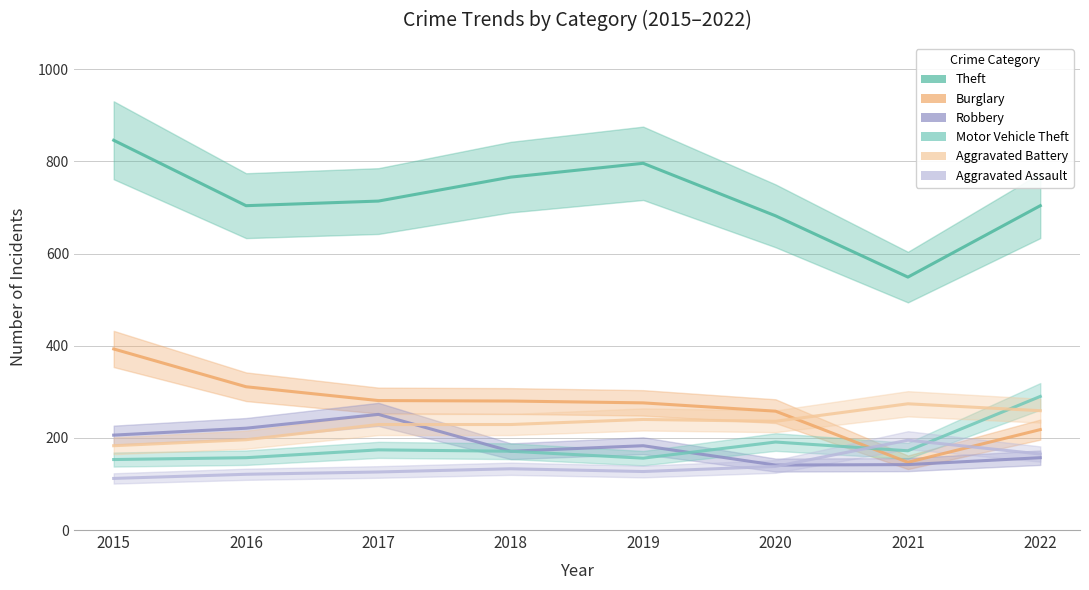

The value of Motor Vehicle Theft at 2022 is 477. True or false?

False